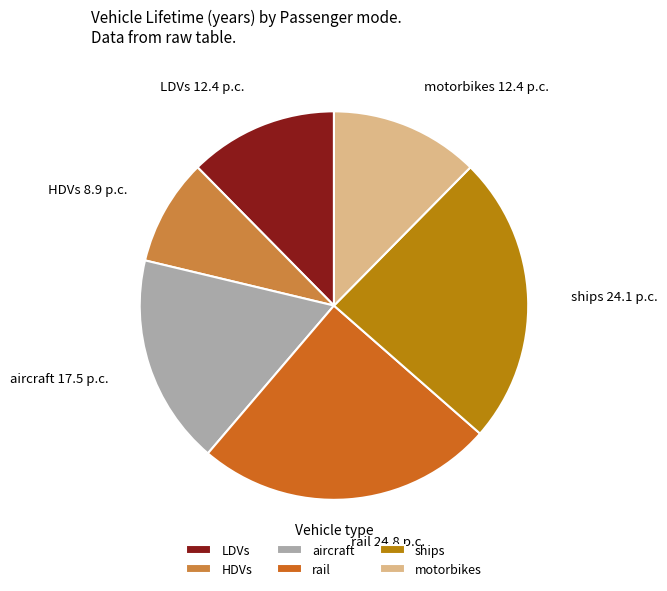

Is it true that ships is 10% of the pie?

False